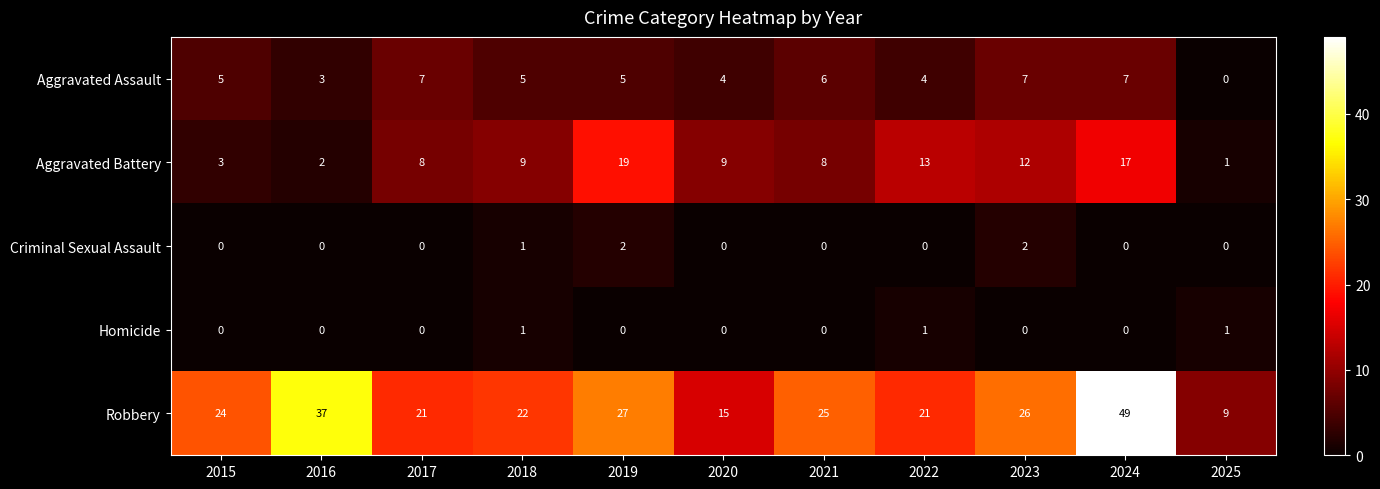

What is the average value of the Robbery series?

25